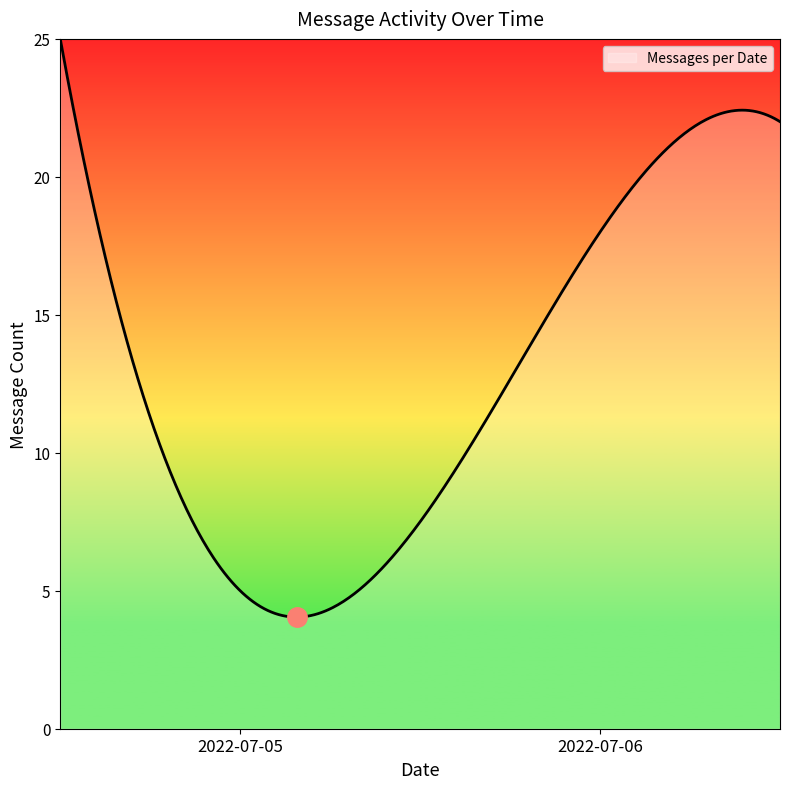

What is the difference between the maximum and minimum values?

21.0